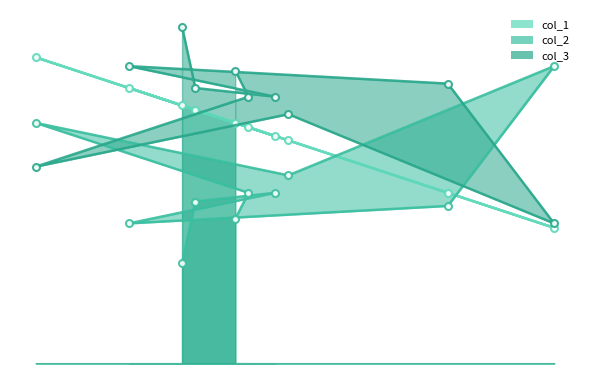

What is the difference between the col_2 values at 30 and 49?

12